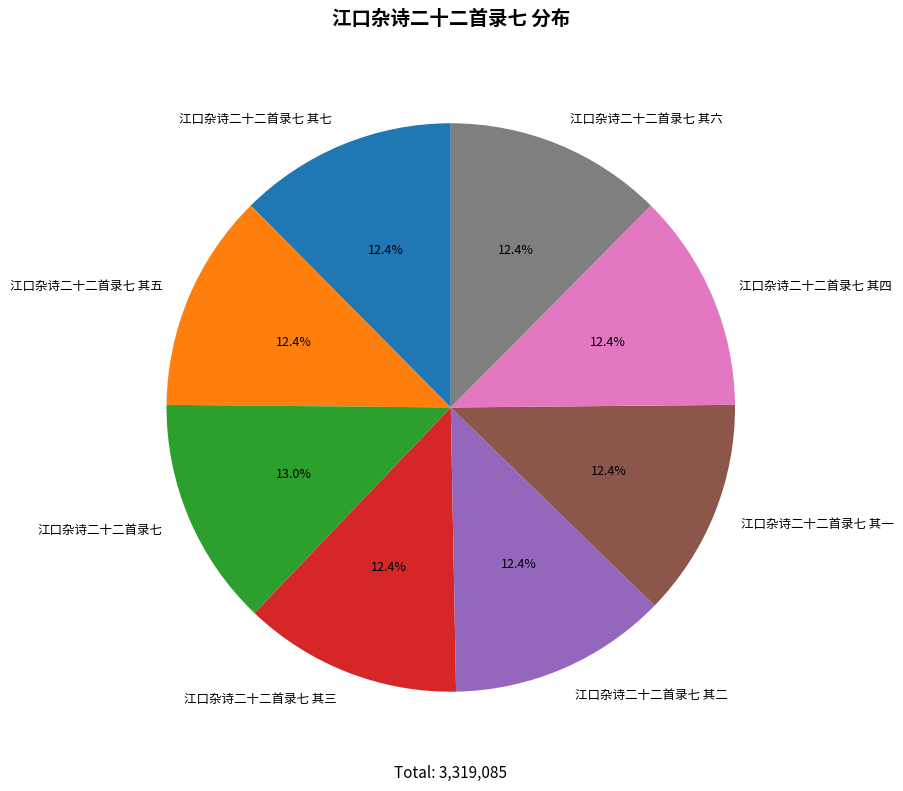

To the nearest percent, what percentage of the pie is 江口杂诗二十二首录七 其一?

12%